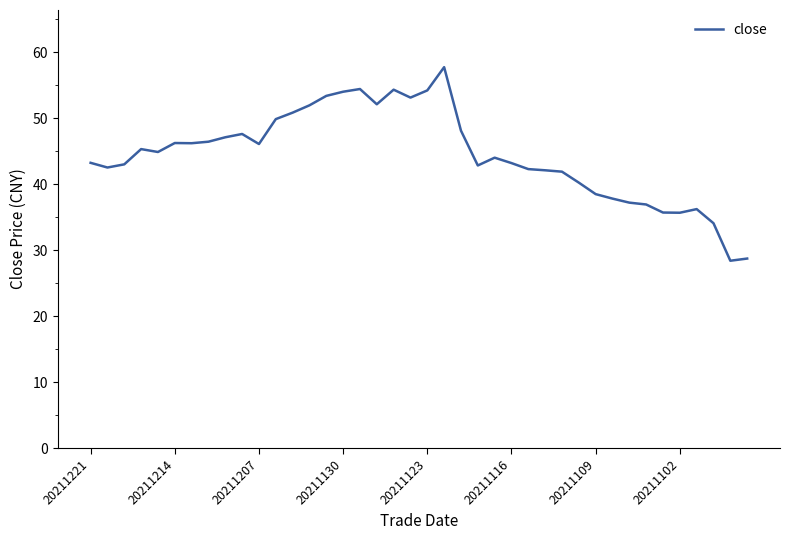

What is the maximum value shown in the chart?

57.7